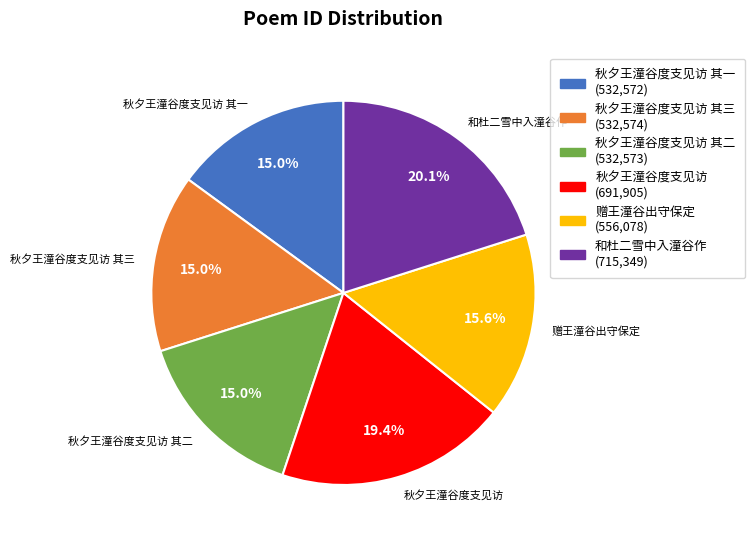

Is there a majority slice in this chart?

No